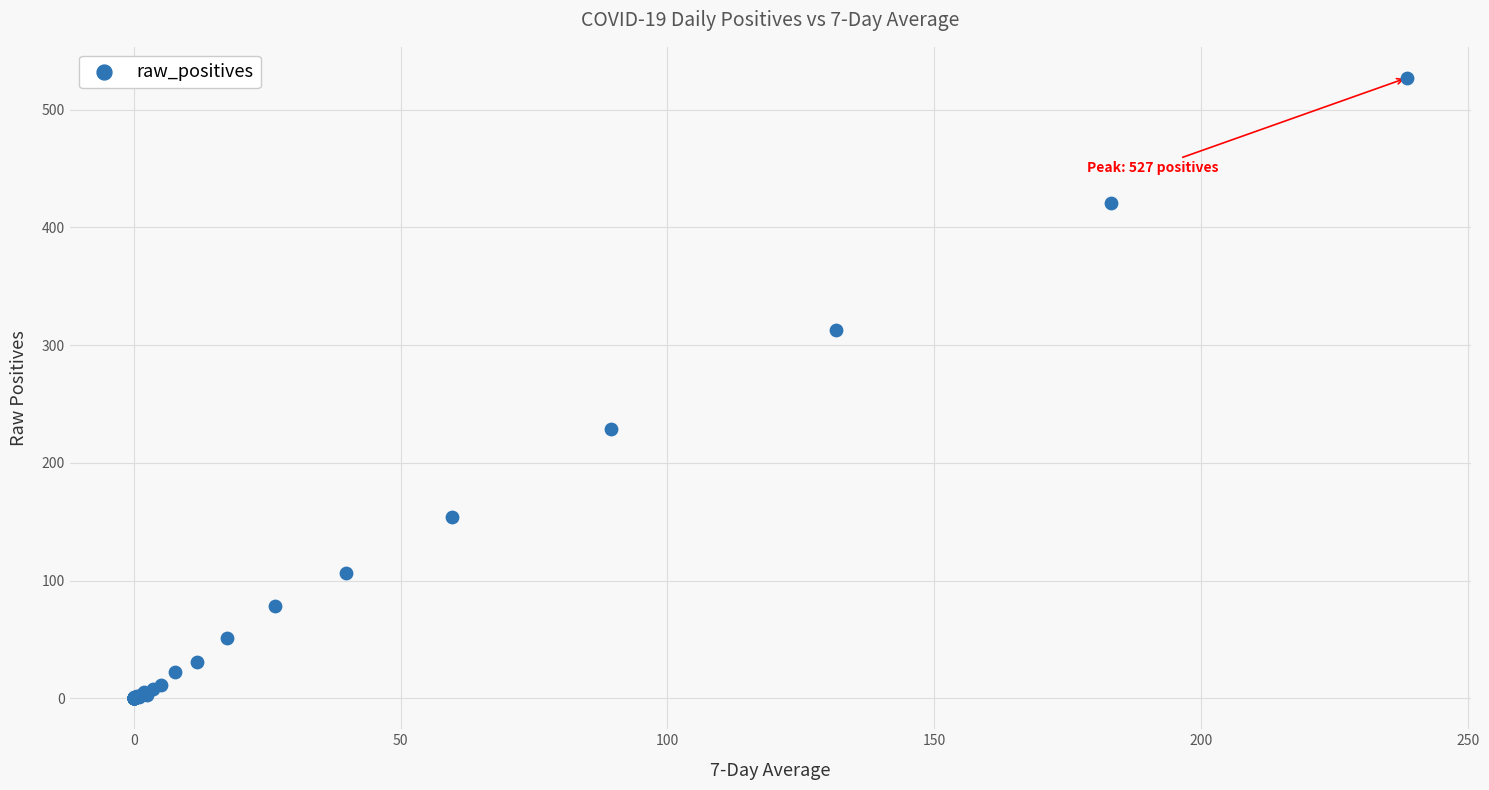

What Y value in the scatter plot is closest to 263?

229